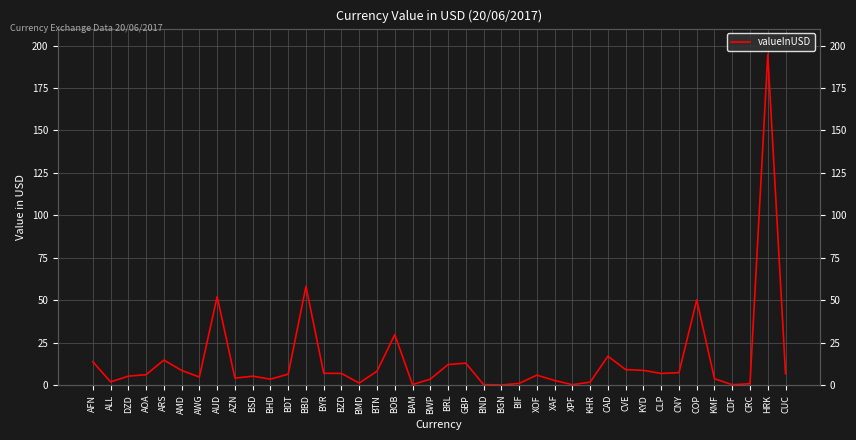

At which category does the data reach its first local valley?

ALL